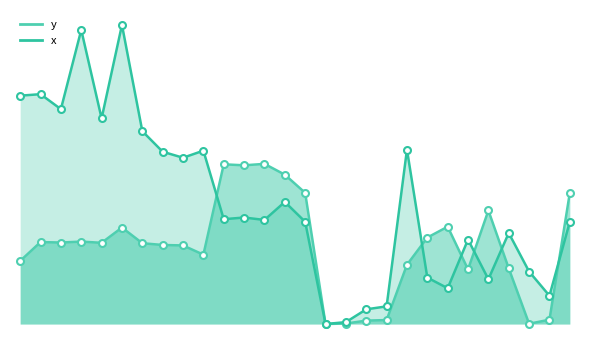

True or false: y has a value of 35.6 at 19.

False